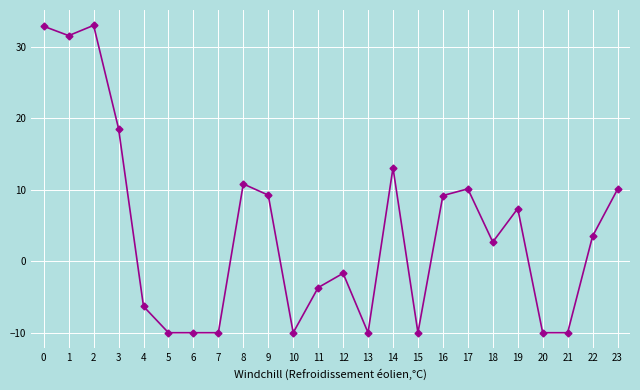

What is the sum of all values?

100.4